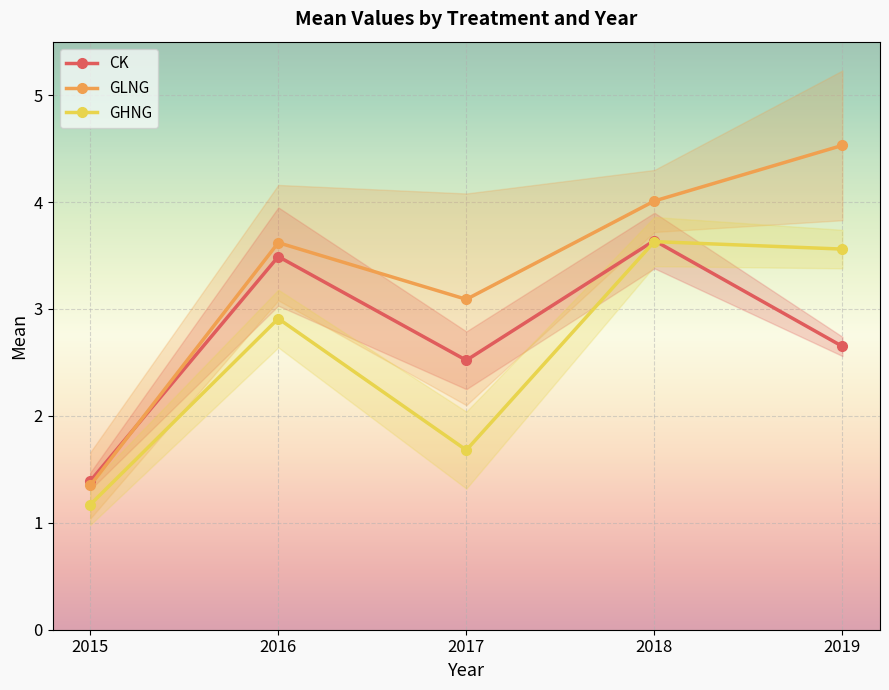

The GHNG series shows 3.6 at 2019. True or false?

True